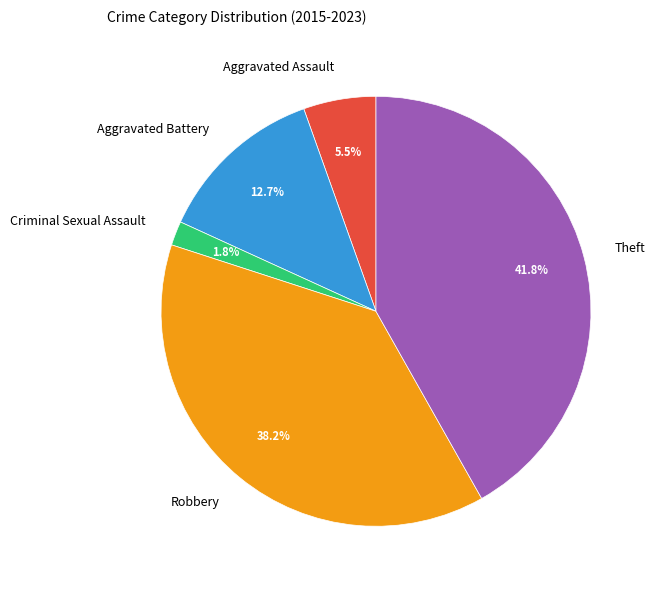

What is the smallest slice in the pie chart?

Criminal Sexual Assault